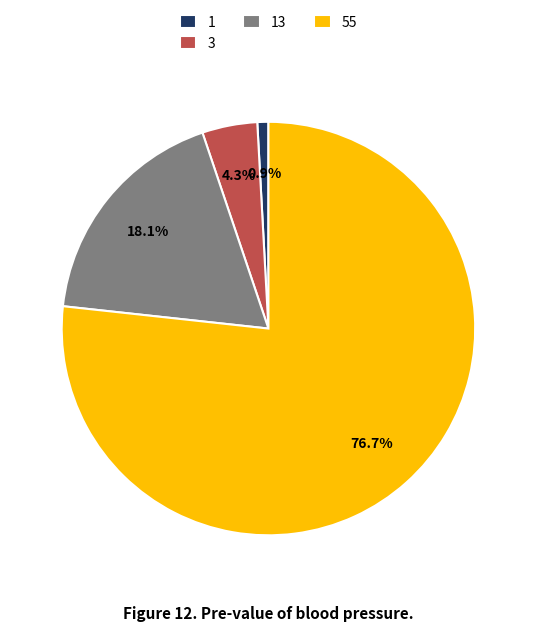

What is the majority slice?

55